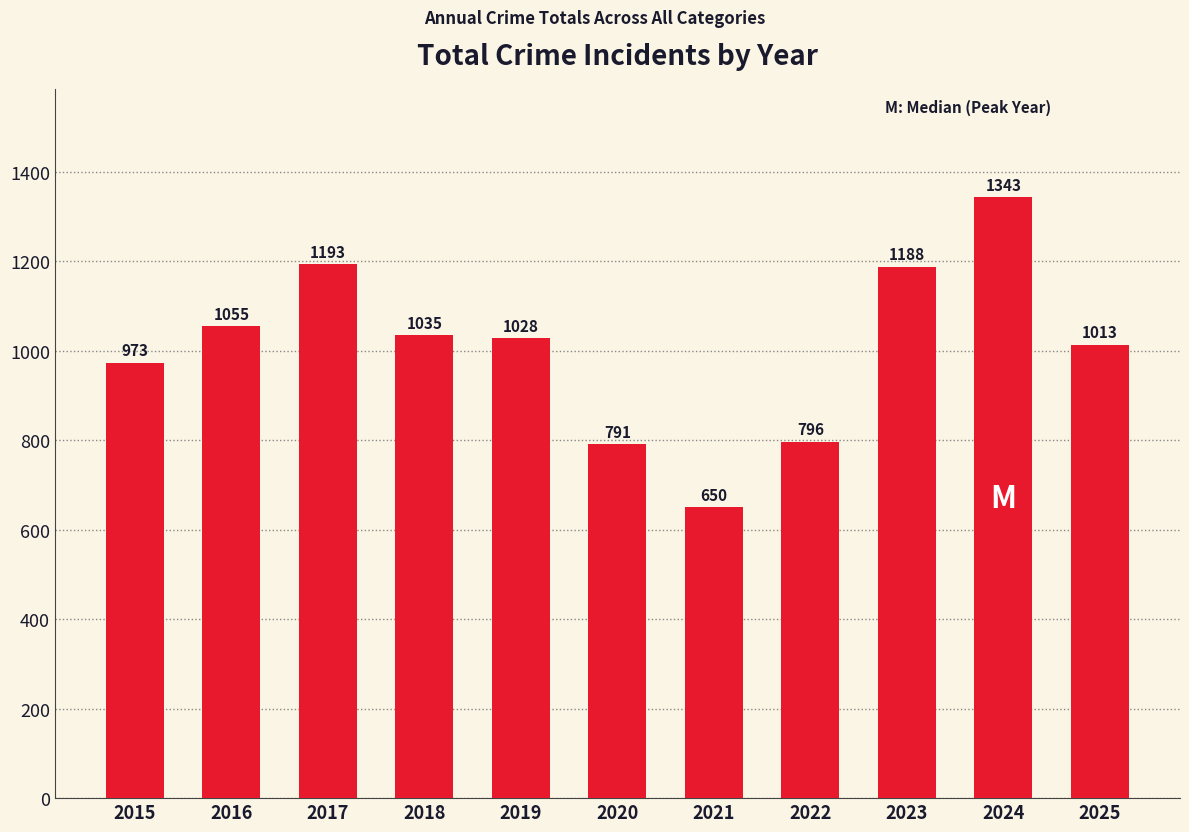

What is the difference between the second highest and minimum values?

543